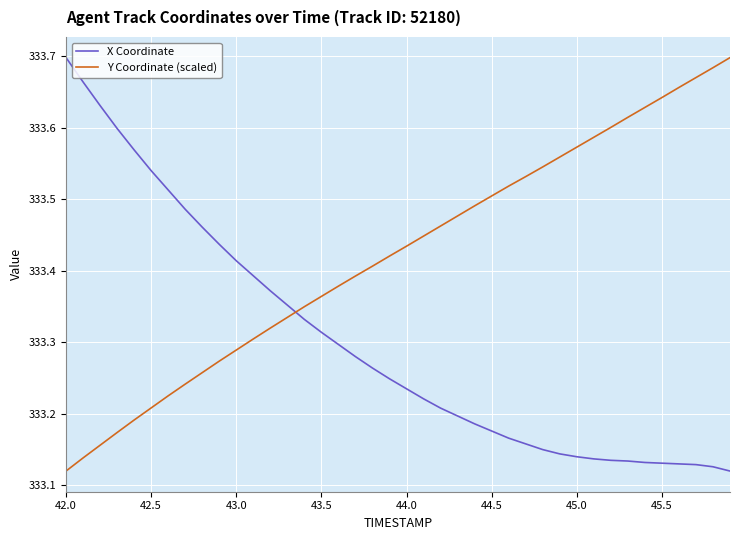

True or false: X Coordinate and Y Coordinate (scaled) cross at least once.

True